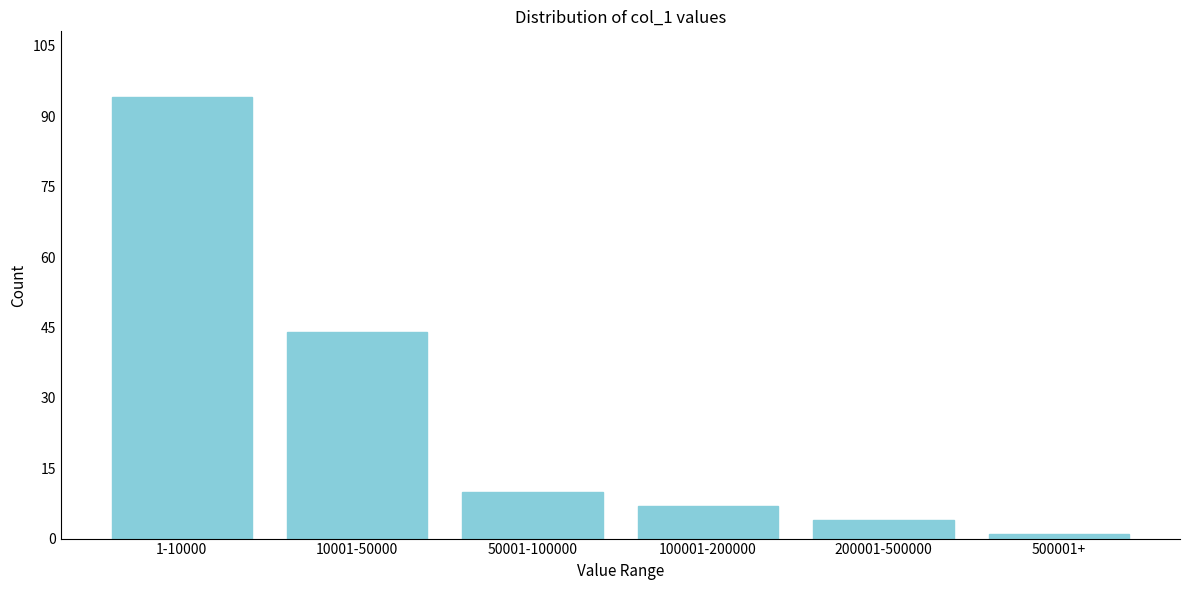

Reading left to right, what are all the values shown in this chart?

94	44	10	7	4	1